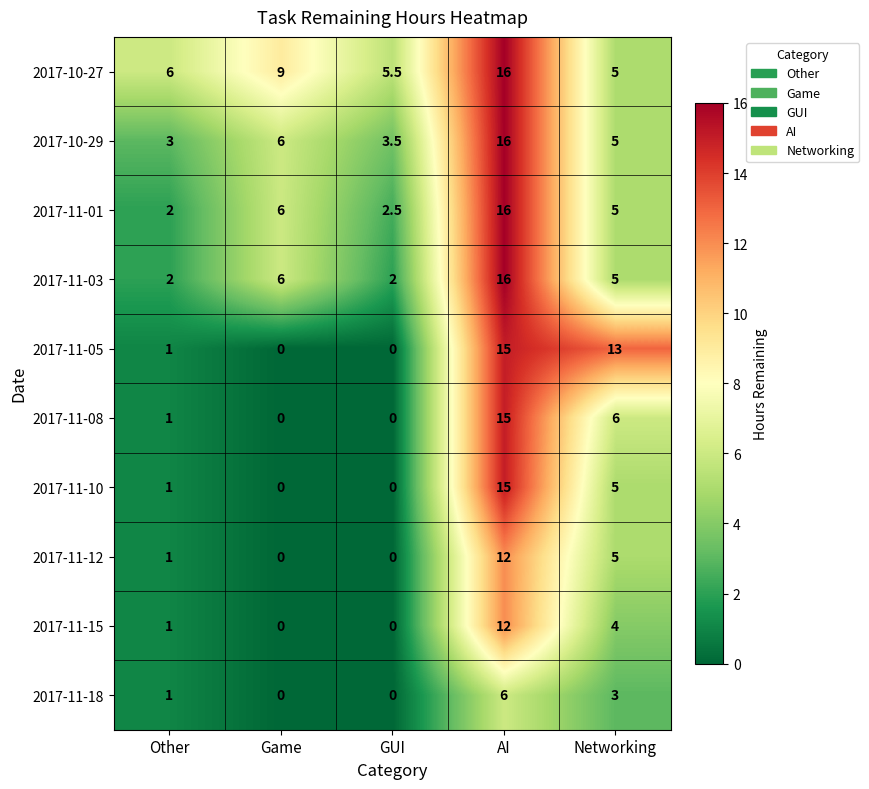

At how many categories does at least one series exceed 12?

2